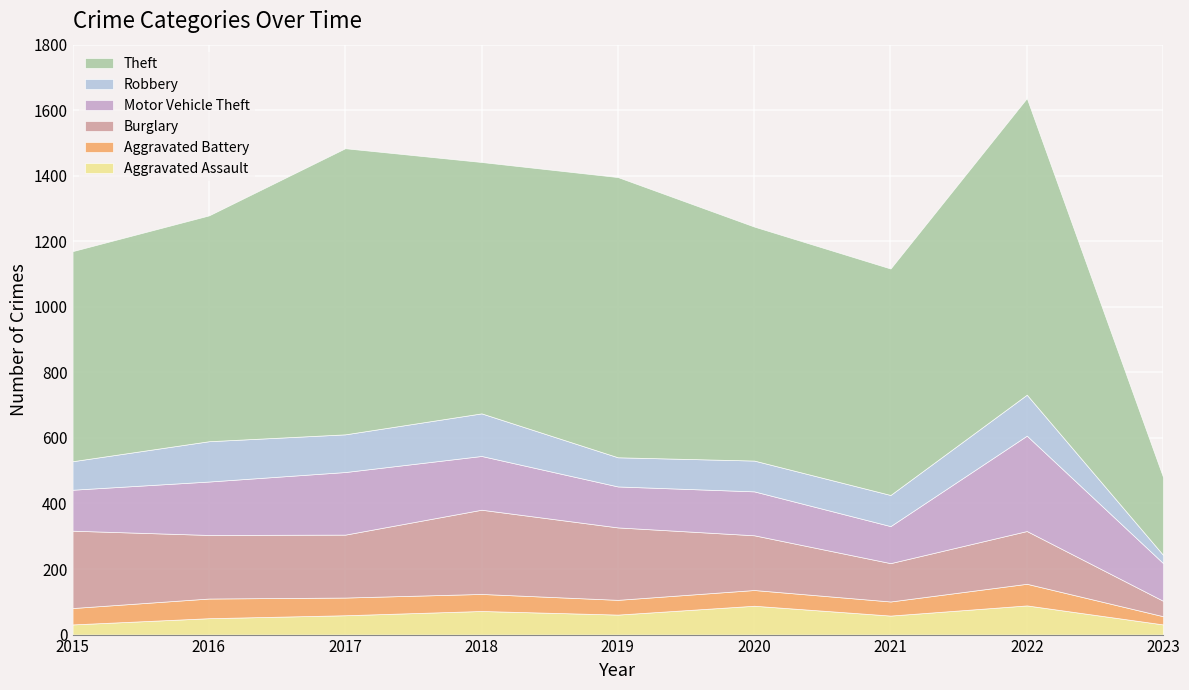

At which category is the sum across all series the highest?

2022